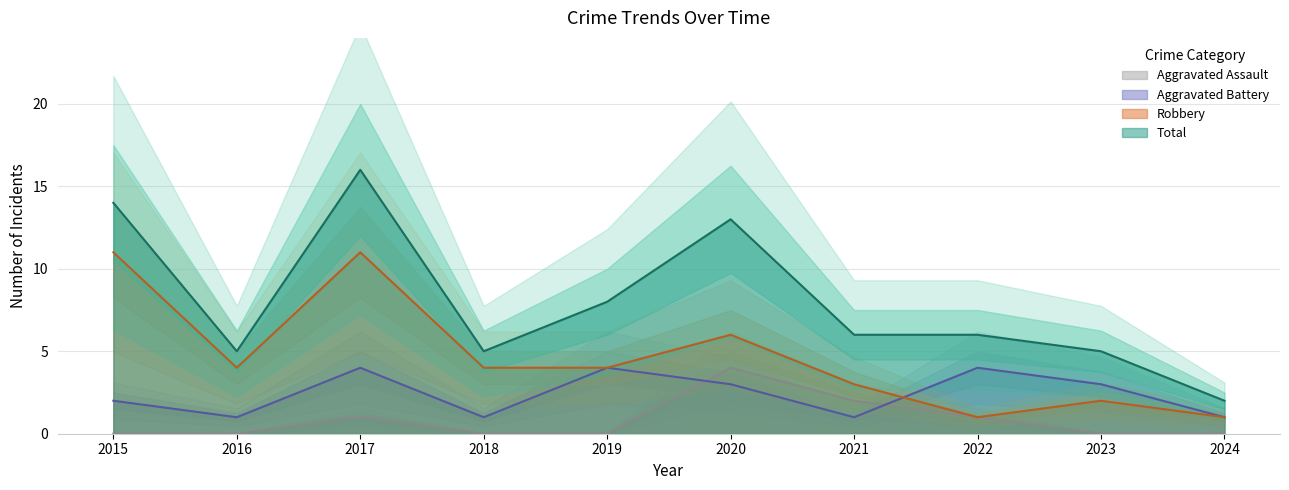

The Aggravated Battery series shows 2 at 2015. True or false?

True